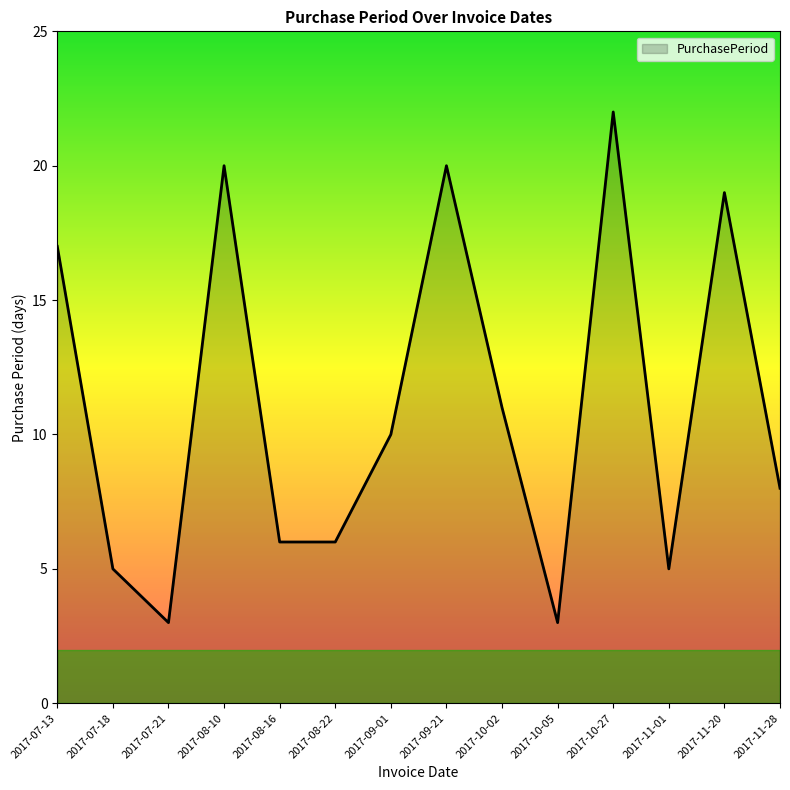

What position from the left is 2017-11-28?

14